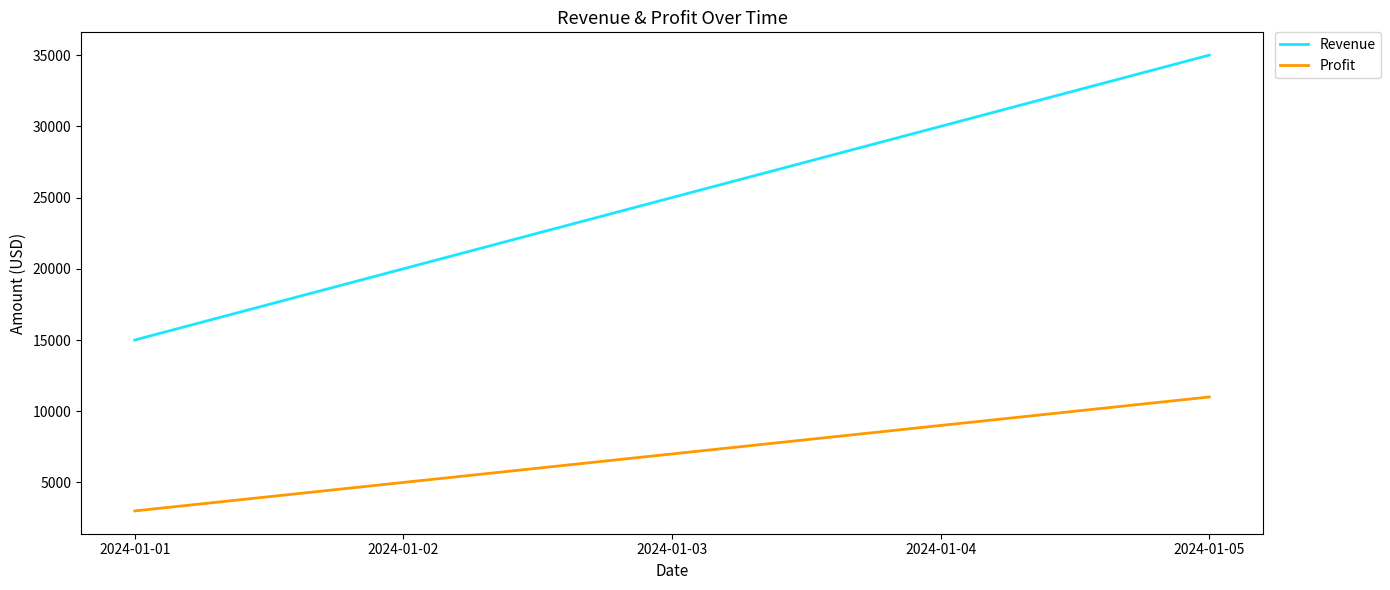

The value of Revenue at 2024-01-01 is 15000. True or false?

True